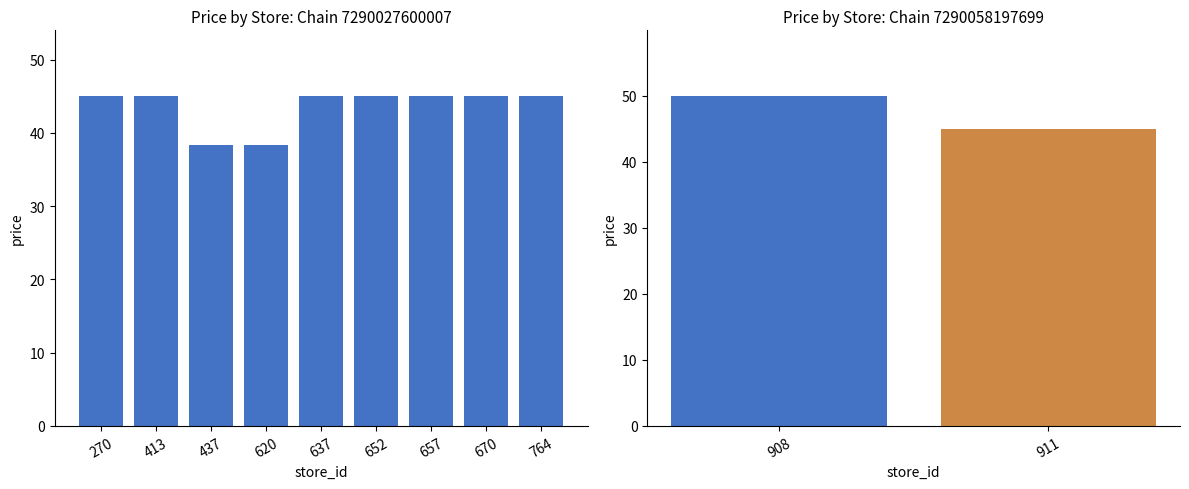

What is the average value?

44.2